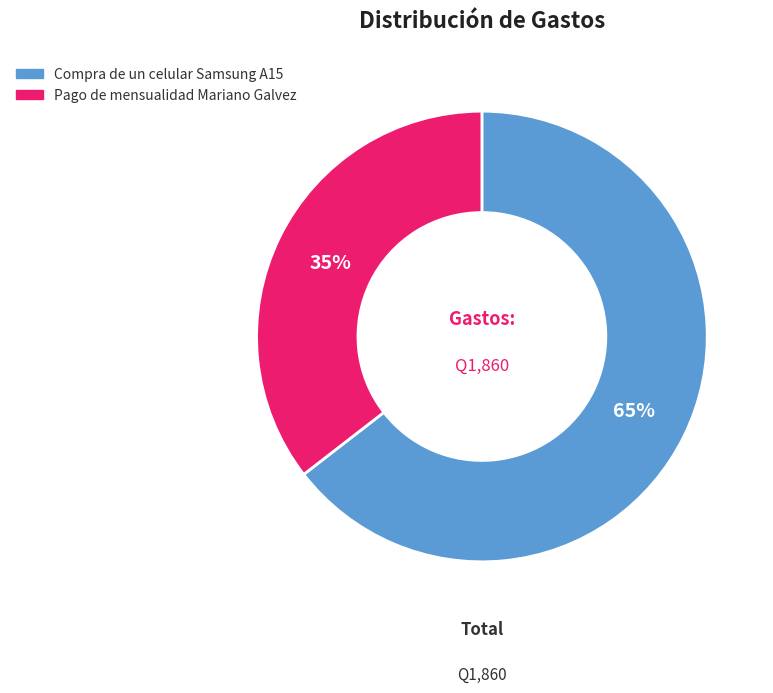

What is the smallest slice in the pie chart?

Pago de mensualidad Mariano Galvez